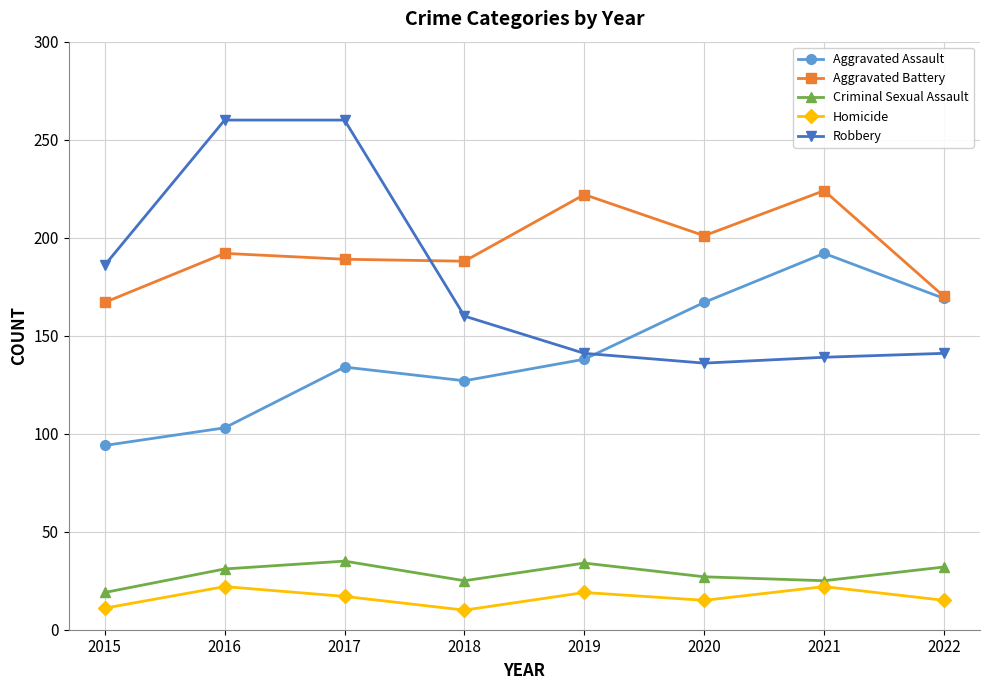

How many interior local valleys does the Criminal Sexual Assault series have?

2